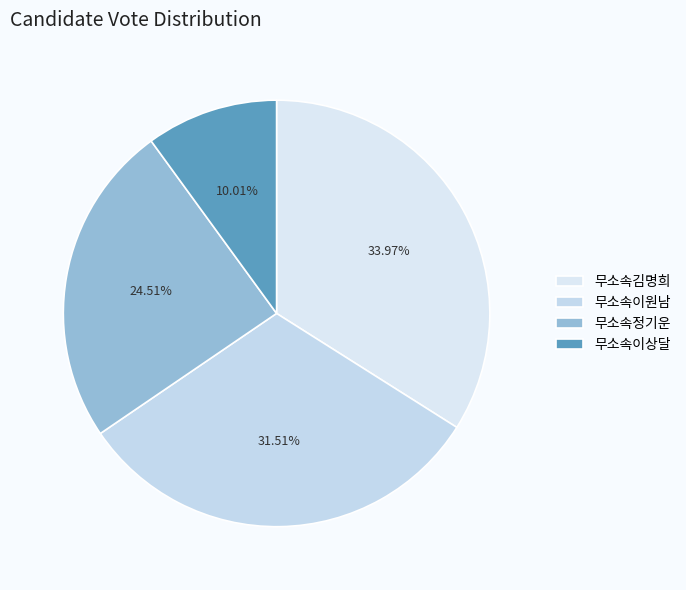

Which category has the smallest portion of the pie?

무소속이상달